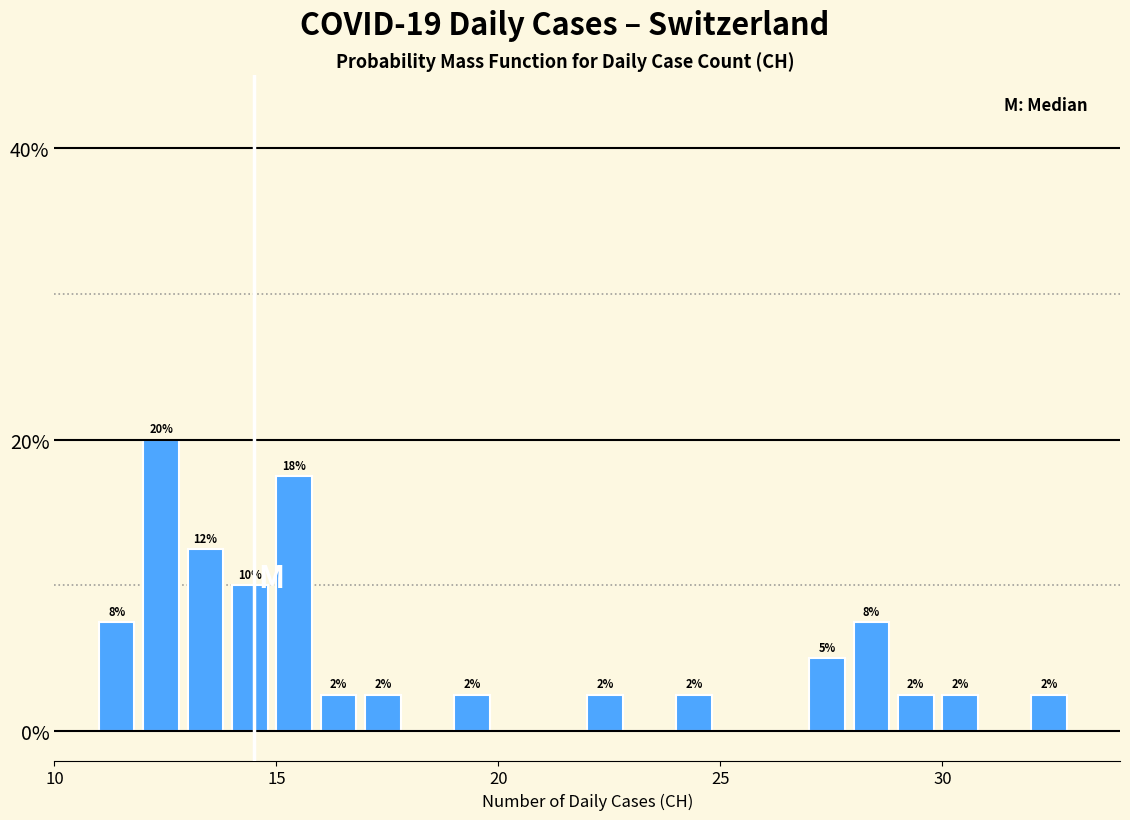

Read against the x-axis, roughly where is the centre of the tallest bar?

12.5